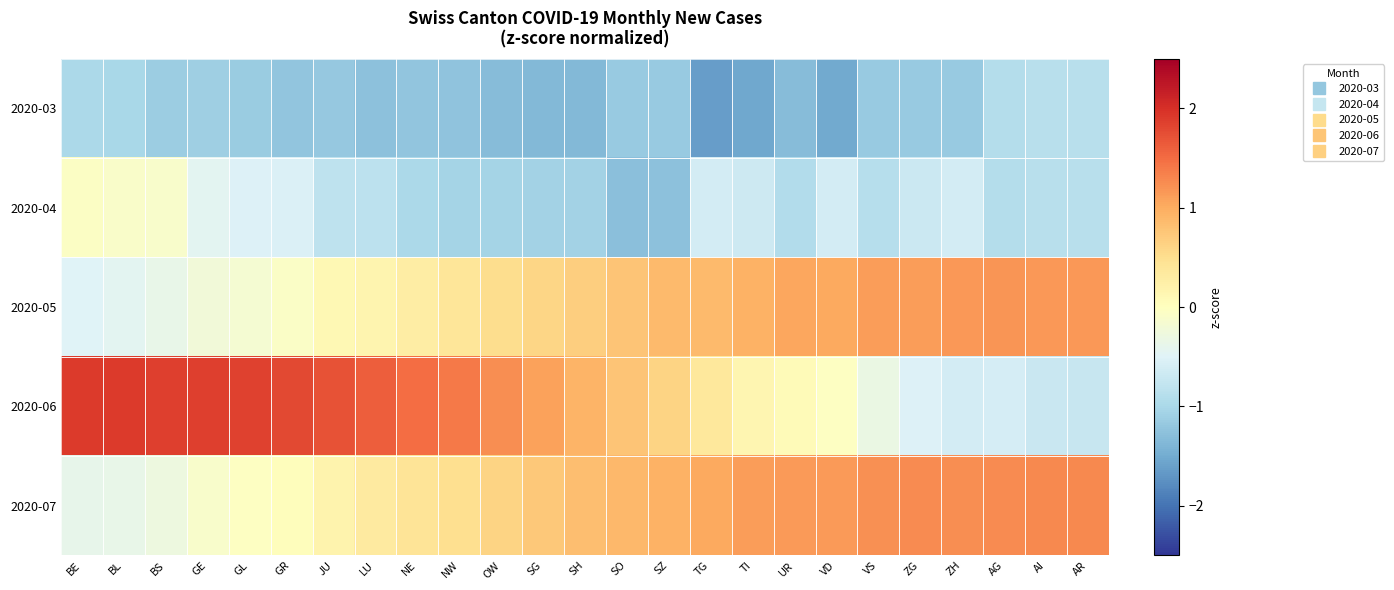

Reading right to left, transcribe all the data shown in this chart.

2020-03: AR=-0.9	AI=-0.9	AG=-0.9	ZH=-1.2	ZG=-1.2	VS=-1.2	VD=-1.5	UR=-1.3	TI=-1.5	TG=-1.6	SZ=-1.2	SO=-1.2	SH=-1.4	SG=-1.3	OW=-1.3	NW=-1.2	NE=-1.2	LU=-1.3	JU=-1.2	GR=-1.2	GL=-1.1	GE=-1.1	BS=-1.1	BL=-1.0	BE=-1.0
2020-04: AR=-0.9	AI=-0.9	AG=-0.9	ZH=-0.6	ZG=-0.7	VS=-0.9	VD=-0.6	UR=-0.9	TI=-0.7	TG=-0.6	SZ=-1.3	SO=-1.3	SH=-1.1	SG=-1.1	OW=-1.0	NW=-1.0	NE=-1.0	LU=-0.8	JU=-0.8	GR=-0.5	GL=-0.5	GE=-0.4	BS=-0.1	BL=-0.1	BE=-0.1
2020-05: AR=1.2	AI=1.2	AG=1.2	ZH=1.2	ZG=1.1	VS=1.1	VD=1.0	UR=1.0	TI=1.0	TG=0.9	SZ=0.9	SO=0.8	SH=0.7	SG=0.6	OW=0.5	NW=0.4	NE=0.3	LU=0.2	JU=0.1	GR=-0.1	GL=-0.2	GE=-0.2	BS=-0.4	BL=-0.4	BE=-0.5
2020-06: AR=-0.7	AI=-0.7	AG=-0.6	ZH=-0.6	ZG=-0.5	VS=-0.3	VD=-0.0	UR=0.1	TI=0.1	TG=0.4	SZ=0.6	SO=0.8	SH=0.9	SG=1.1	OW=1.2	NW=1.4	NE=1.5	LU=1.6	JU=1.7	GR=1.8	GL=1.8	GE=1.9	BS=1.9	BL=1.9	BE=1.9
2020-07: AR=1.3	AI=1.3	AG=1.3	ZH=1.2	ZG=1.3	VS=1.2	VD=1.1	UR=1.1	TI=1.1	TG=1.0	SZ=1.0	SO=0.9	SH=0.8	SG=0.7	OW=0.6	NW=0.5	NE=0.4	LU=0.3	JU=0.2	GR=0.0	GL=-0.0	GE=-0.1	BS=-0.3	BL=-0.4	BE=-0.4